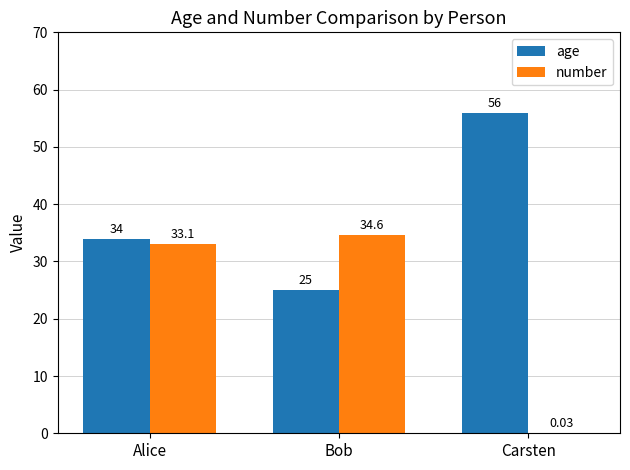

At which label is number closest to 17?

Alice